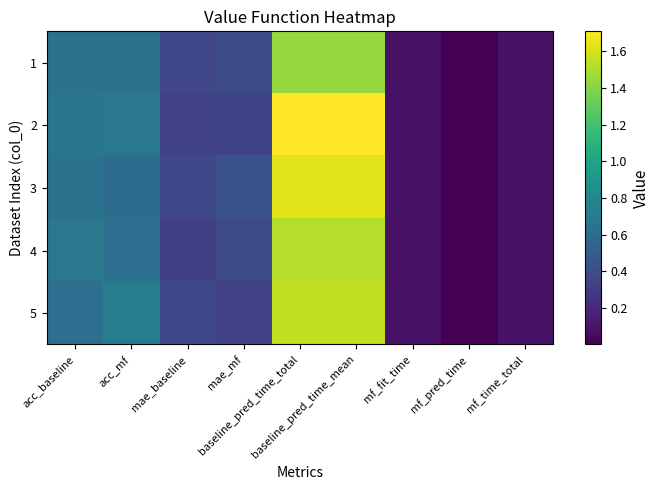

Rank the series at mf_time_total from lowest to highest value.

4, 5, 1, 2, 3